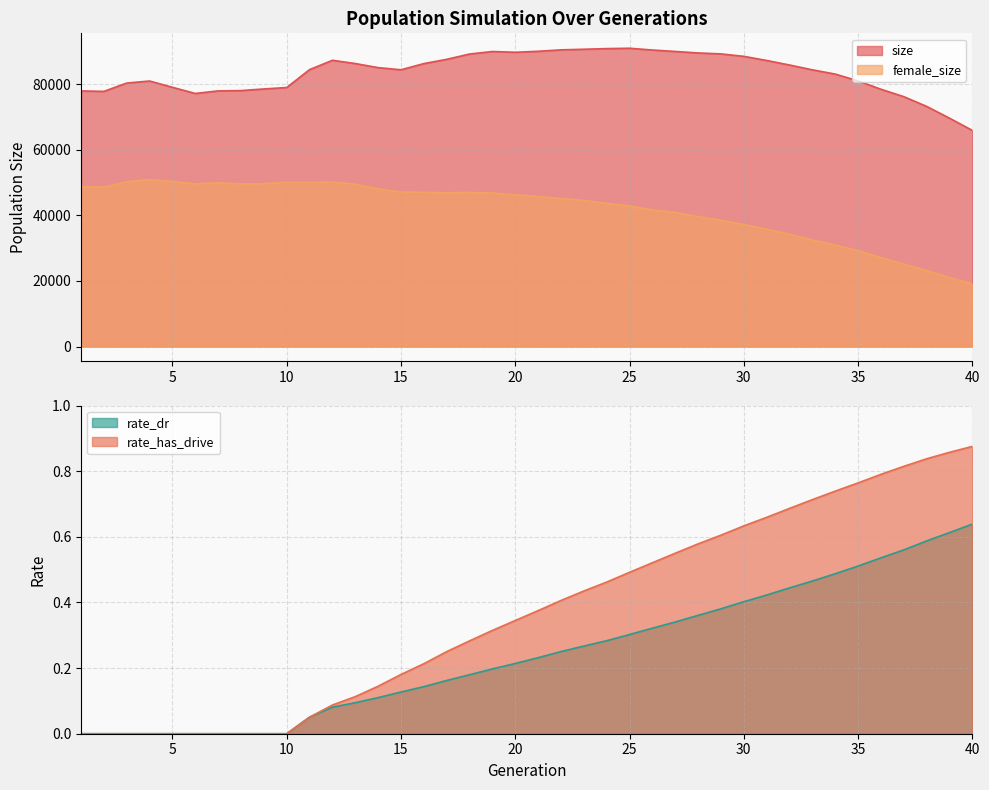

The value of rate_has_drive at 20 is 0.3. True or false?

True